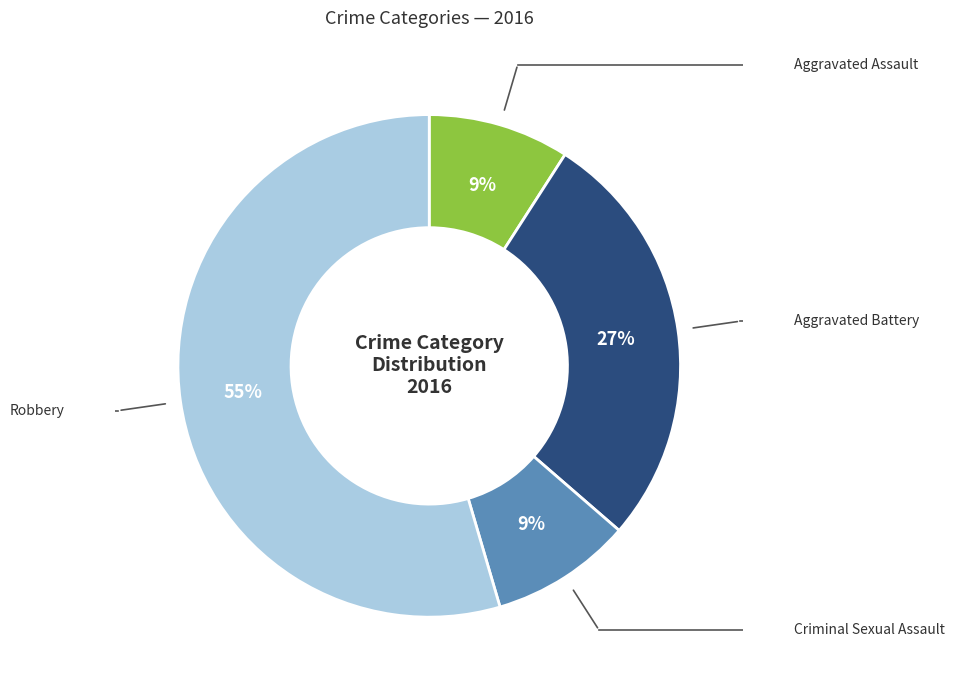

Is there any slice that represents more than half of the pie?

Yes